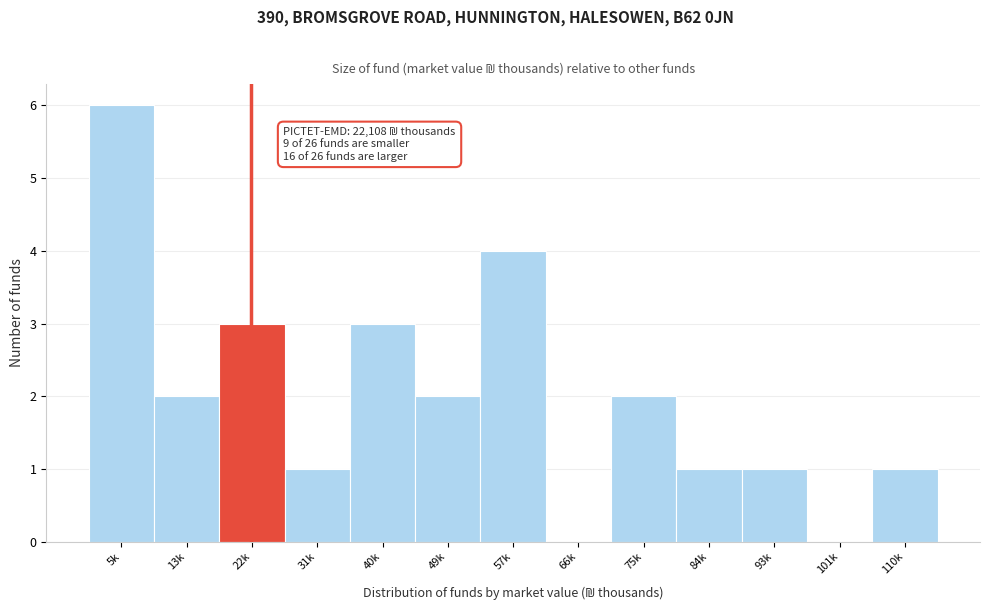

Reading left to right, transcribe all the data shown in this chart.

5k=6	13k=2	22k=3	31k=1	40k=3	49k=2	57k=4	66k=0	75k=2	84k=1	93k=1	101k=0	110k=1